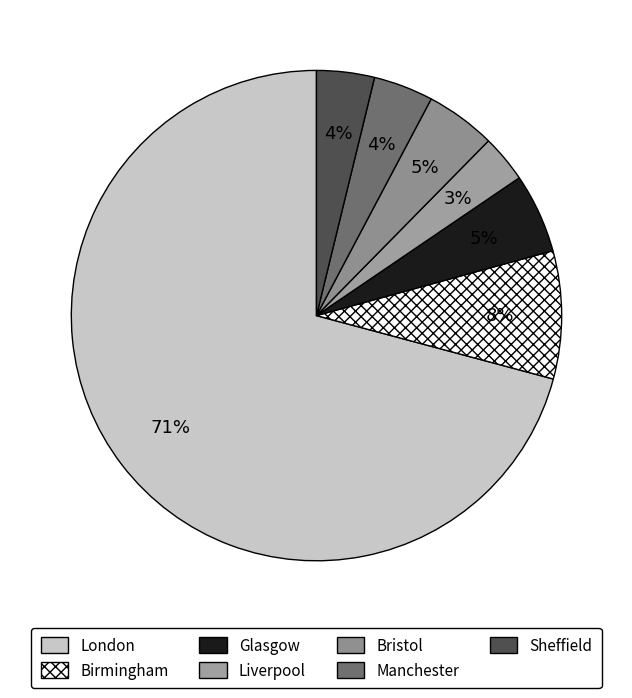

To the nearest percent, what percentage of the pie is Birmingham?

8%